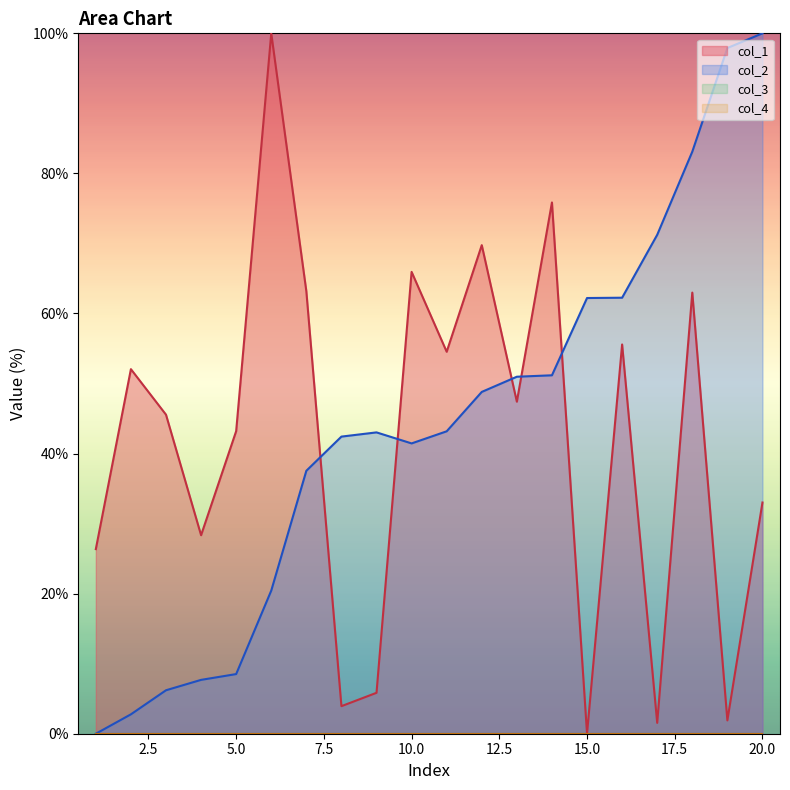

Rank the series by their maximum value, from lowest to highest.

col_1, col_2